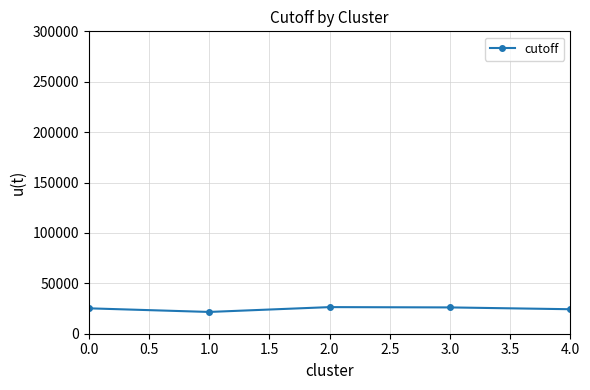

What is the value of the 2nd point from the left?

21600